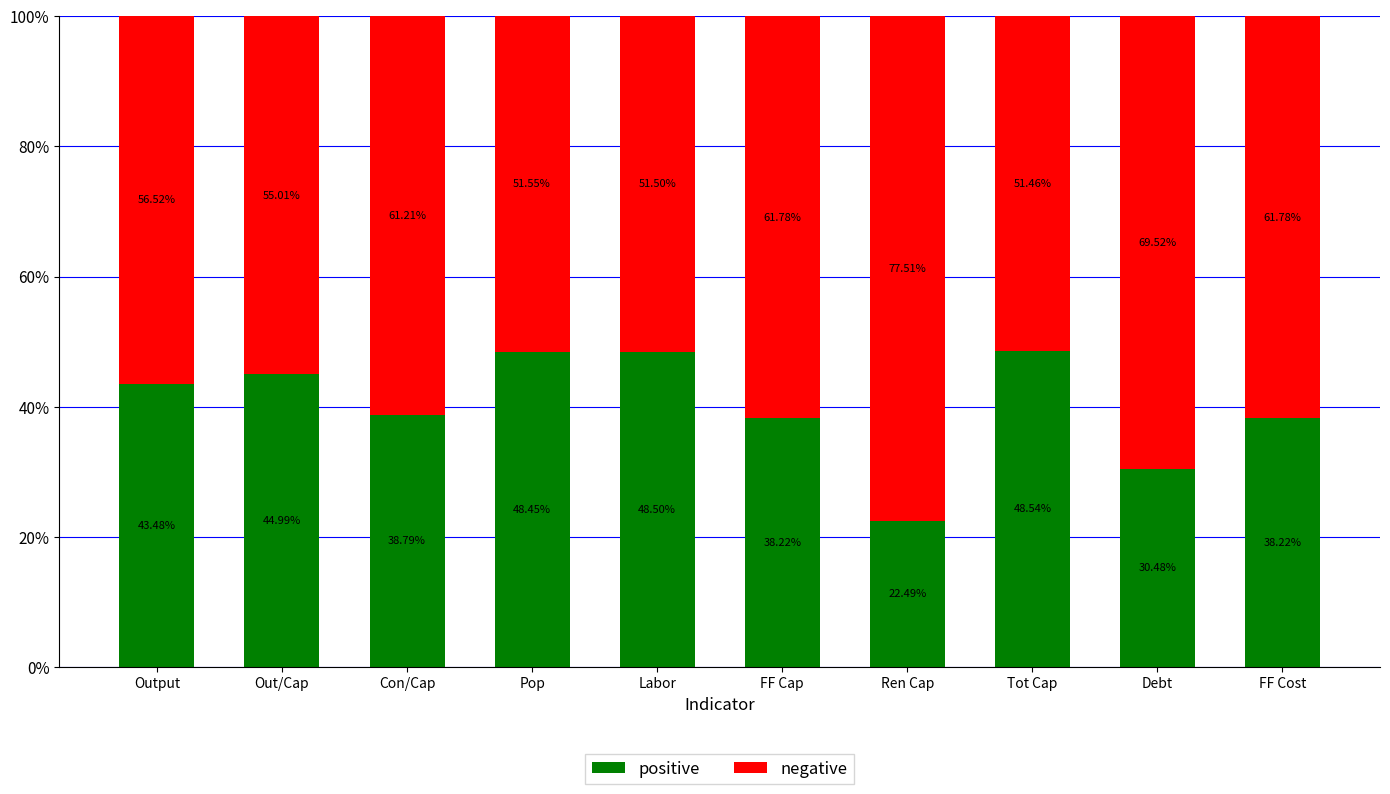

How many categories are shown in the chart?

10